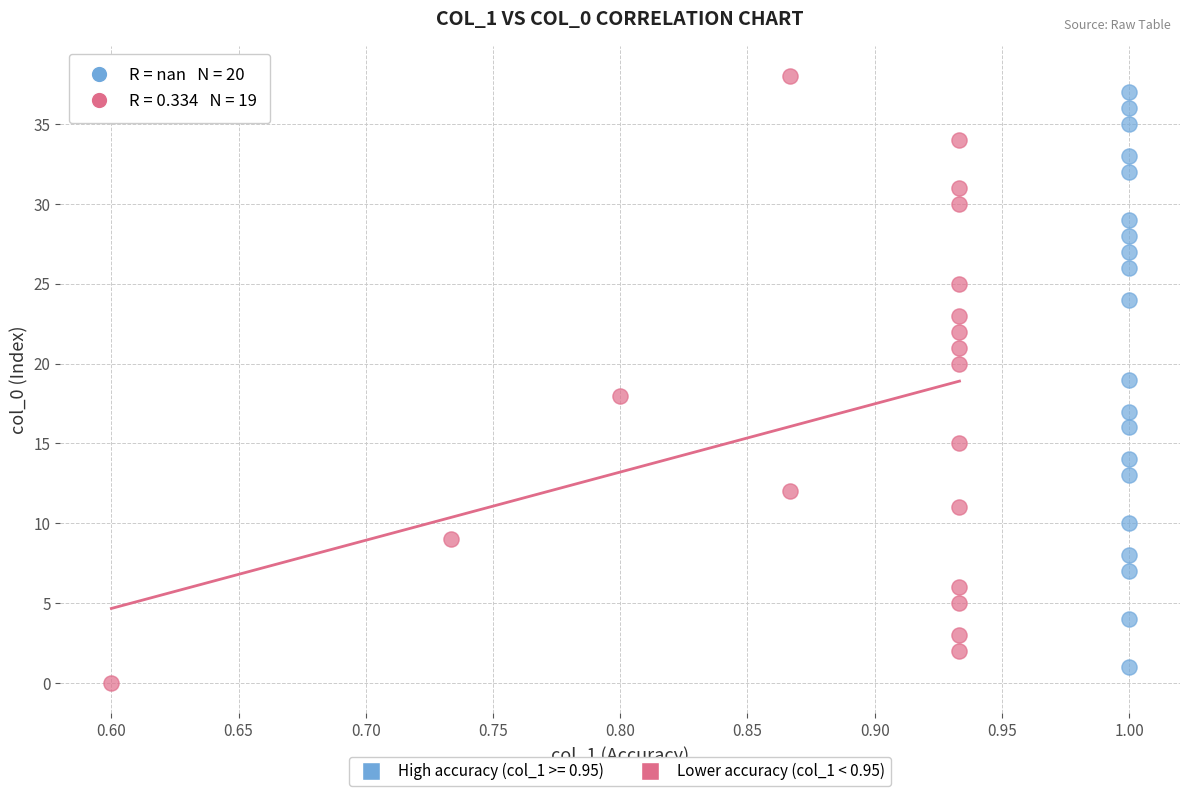

Which series has the widest spread of Y values?

Lower accuracy (col_1 < 0.95)